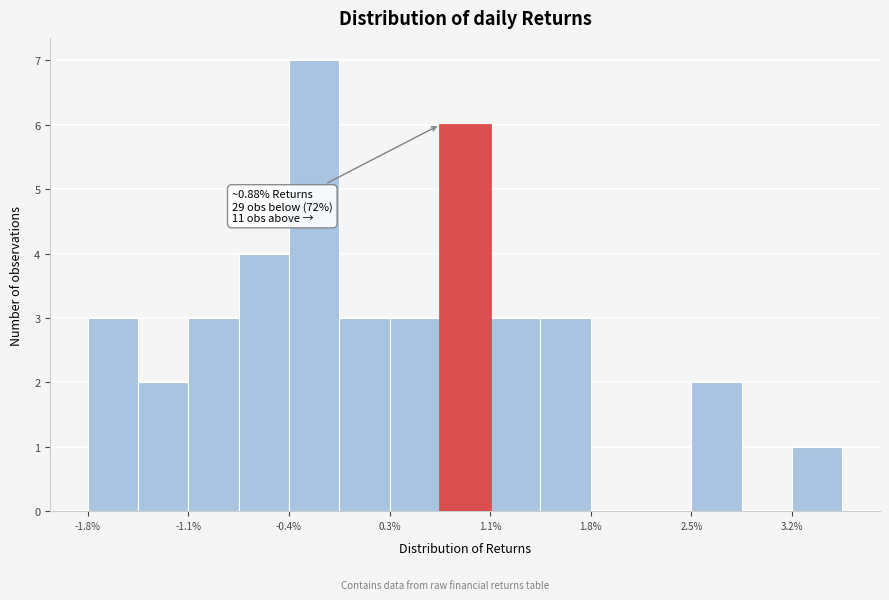

Read against the x-axis, roughly where is the centre of the tallest bar?

-0.2